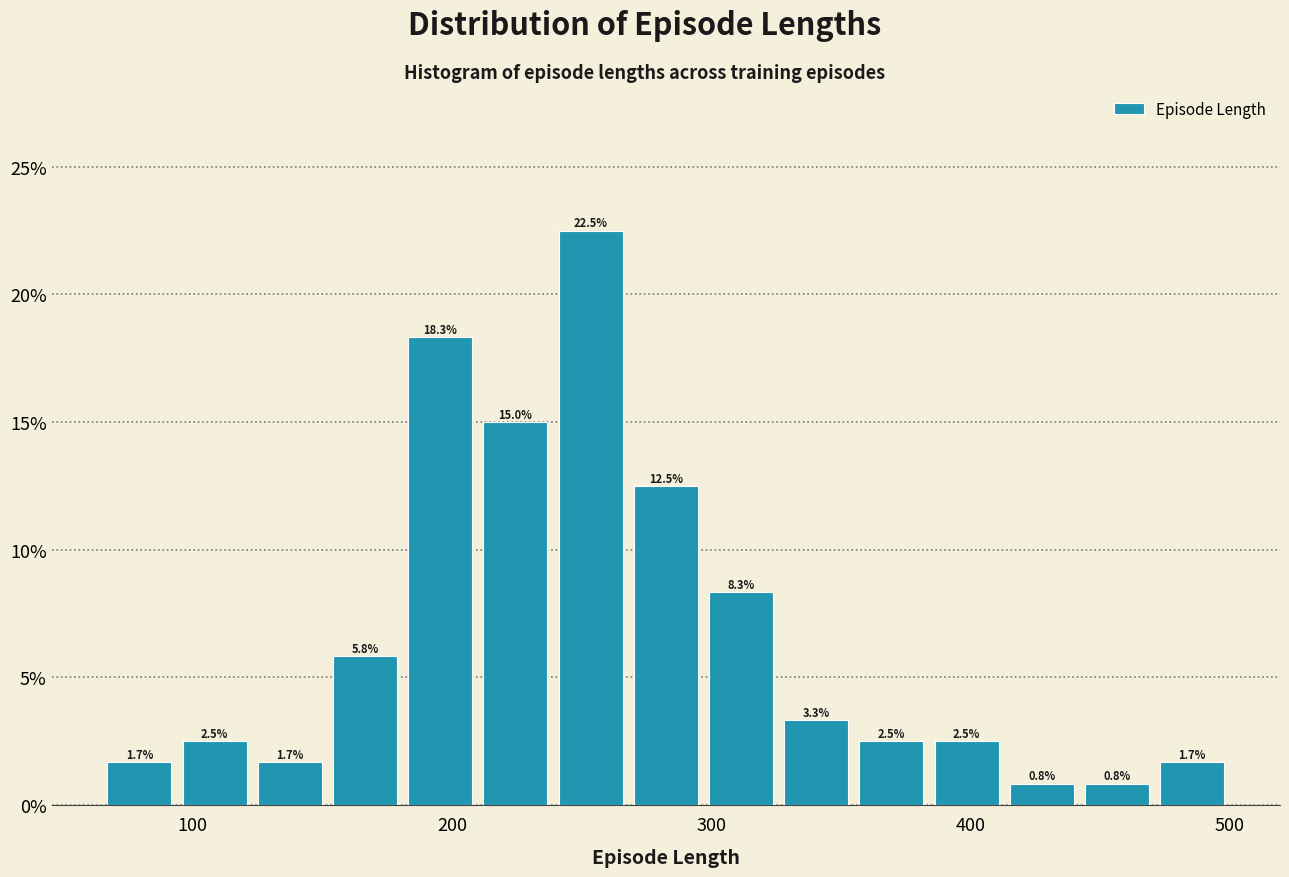

Around what value on the x-axis is the tallest bar? Give the approximate position of its centre, as read against the axis.

250